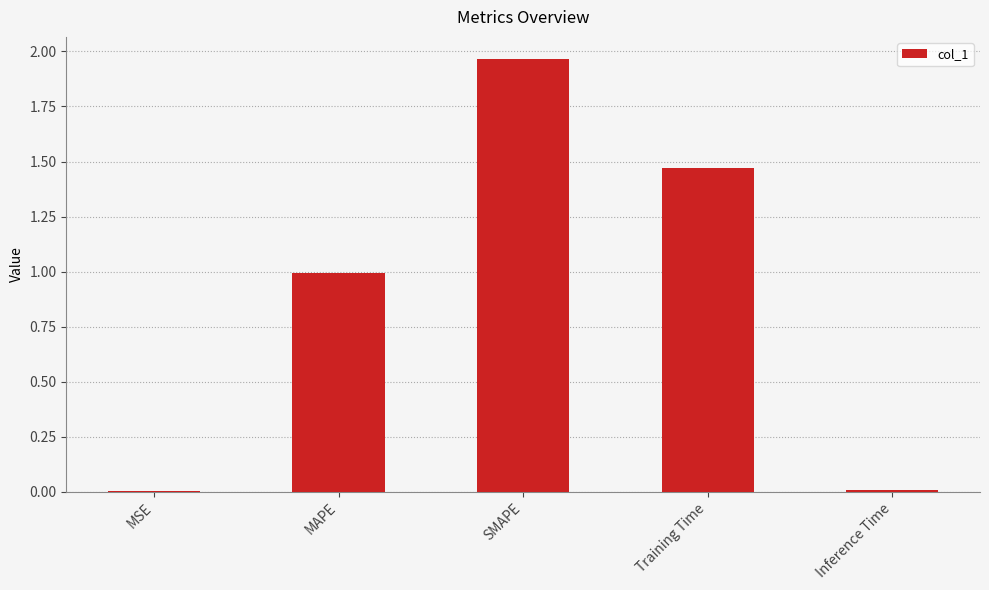

Approximately how many times larger is the value at SMAPE compared to Training Time?

1.3